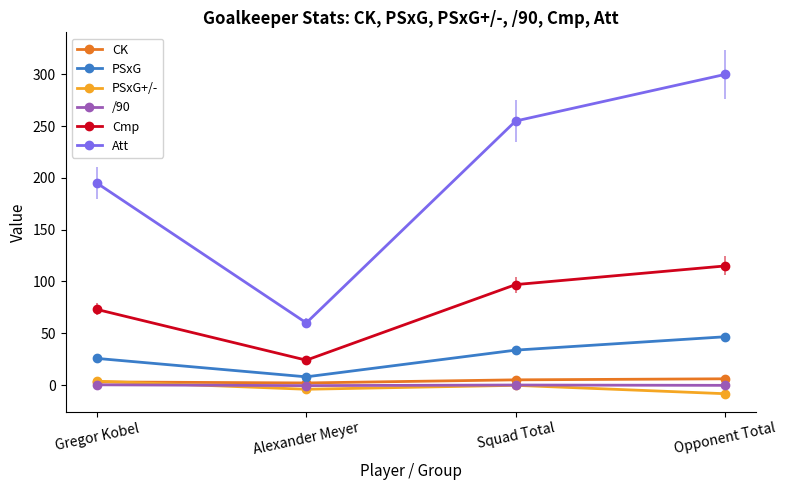

Reading left to right, list all the values displayed in this chart.

CK: 3.0	2.0	5.0	6.0
PSxG: 25.7	7.9	33.7	46.6
PSxG+/-: 3.7	-4.1	-0.3	-8.4
/90: 0.2	-0.6	-0.0	-0.3
Cmp: 73.0	24.0	97.0	115.0
Att: 195.0	60.0	255.0	300.0